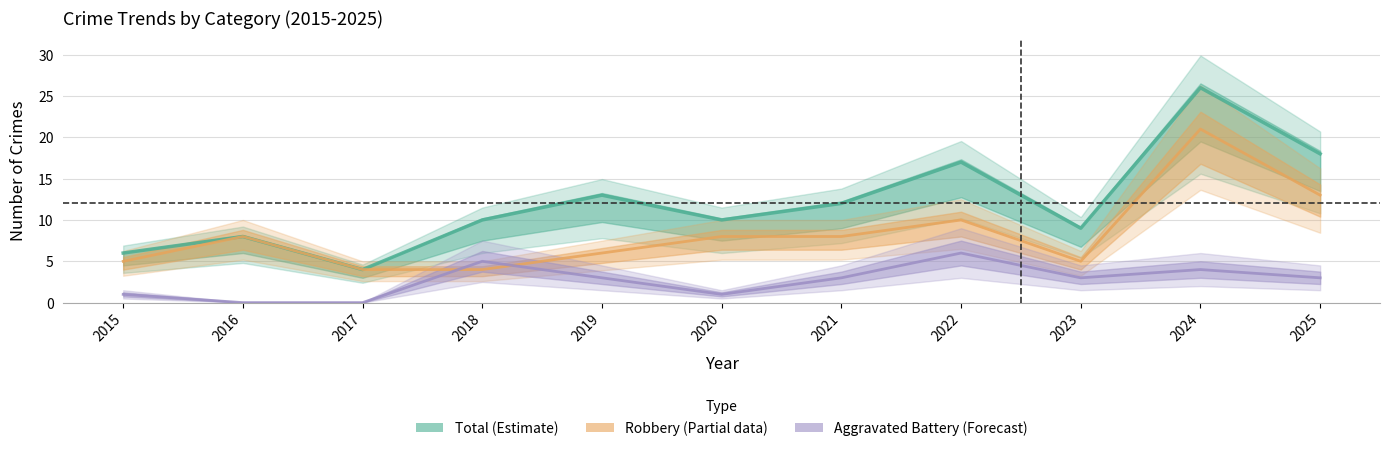

Between 2020 and 2018, which is larger?

2020